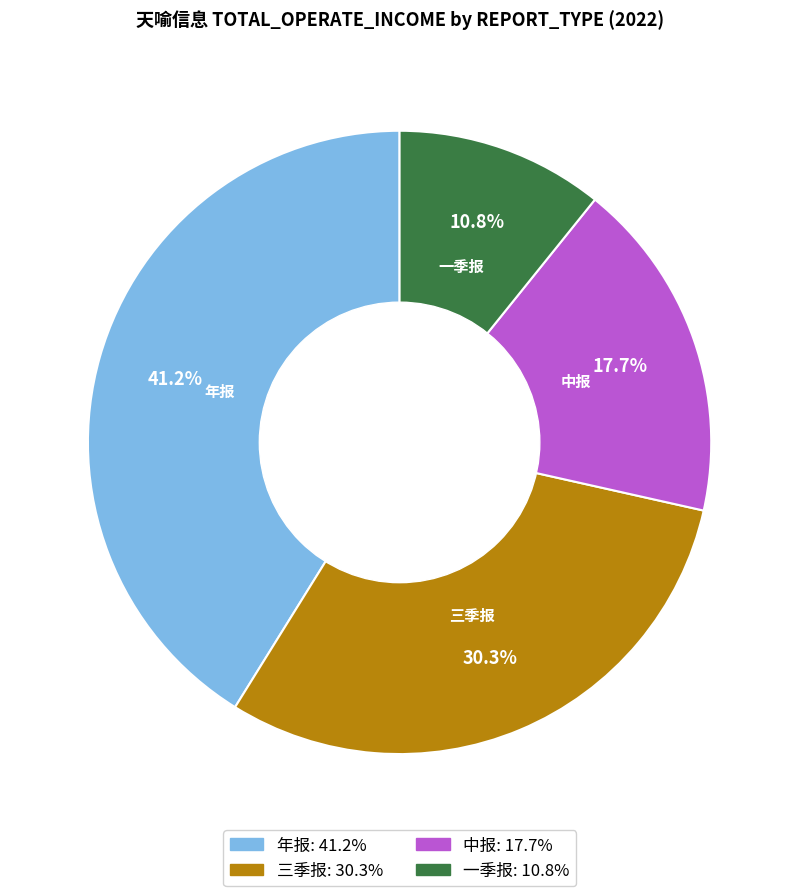

Does 三季报 represent more than half of the total?

No